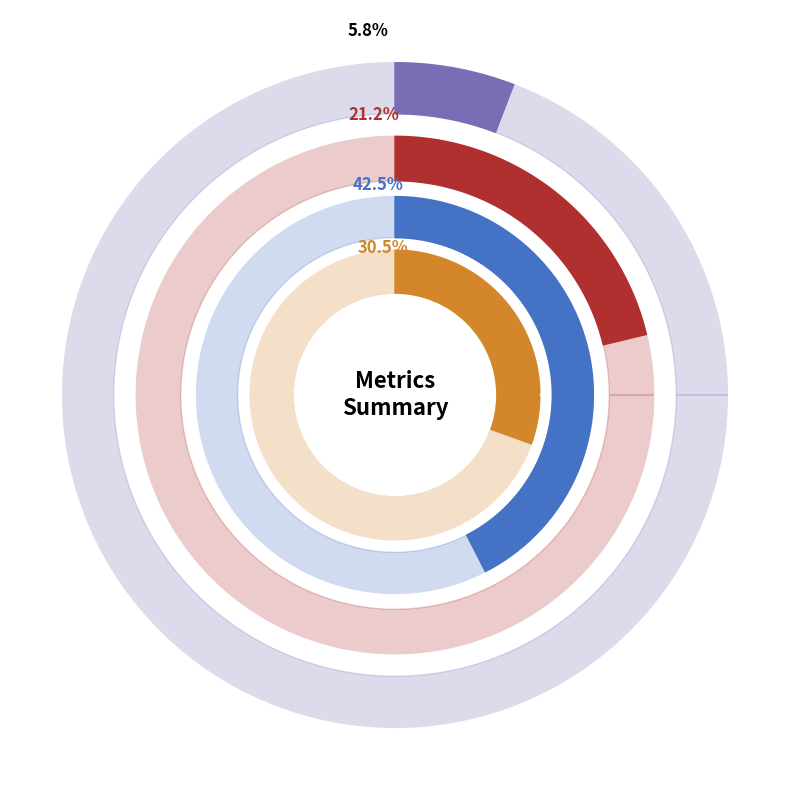

What percentage is NOT represented by MAPE?

78.8%